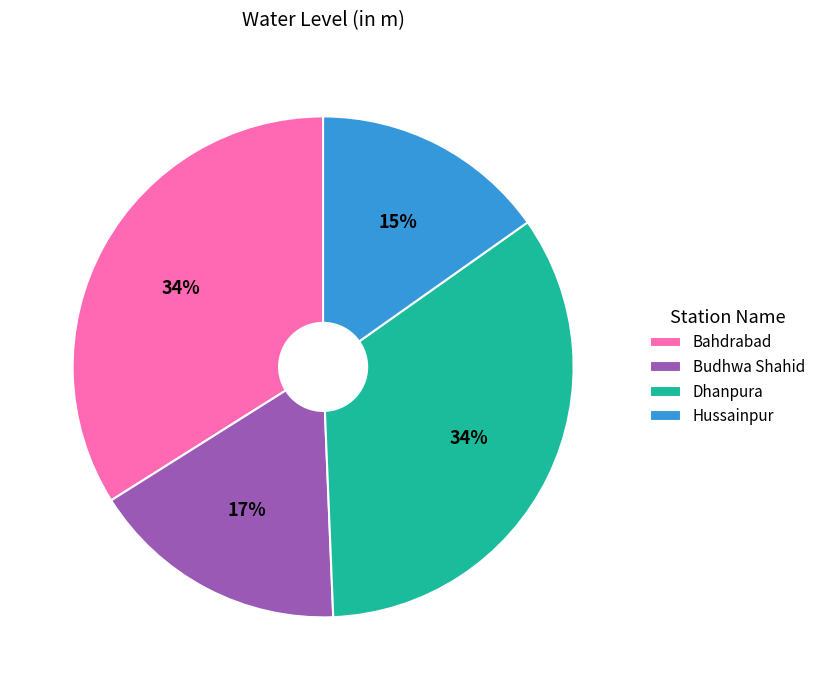

What is the smallest slice in the pie chart?

Hussainpur